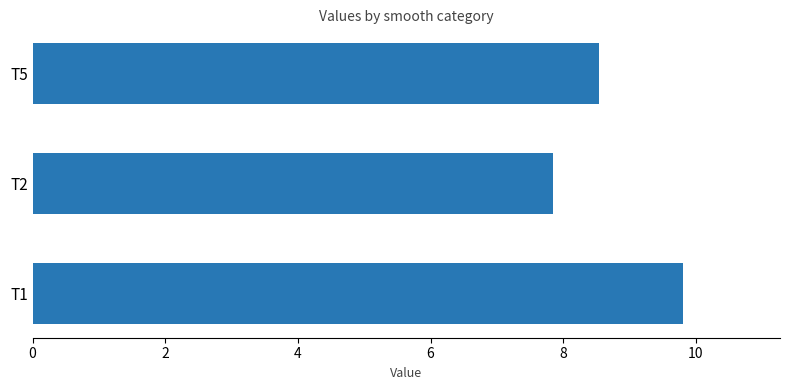

Reading bottom to top, what are all the values shown in this chart?

9.8	7.8	8.5